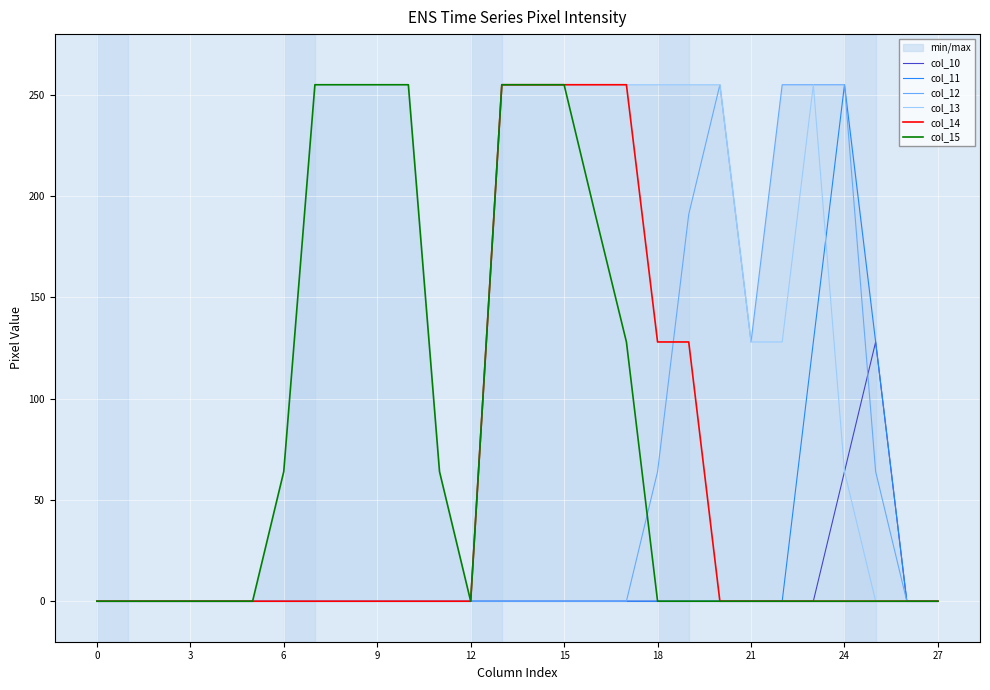

What is the average value of the col_14 series?

55